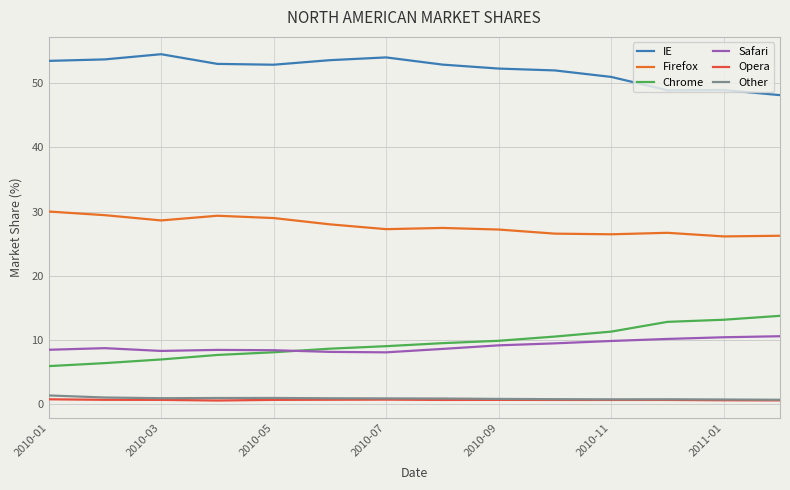

Which series has the largest total across all categories?

IE